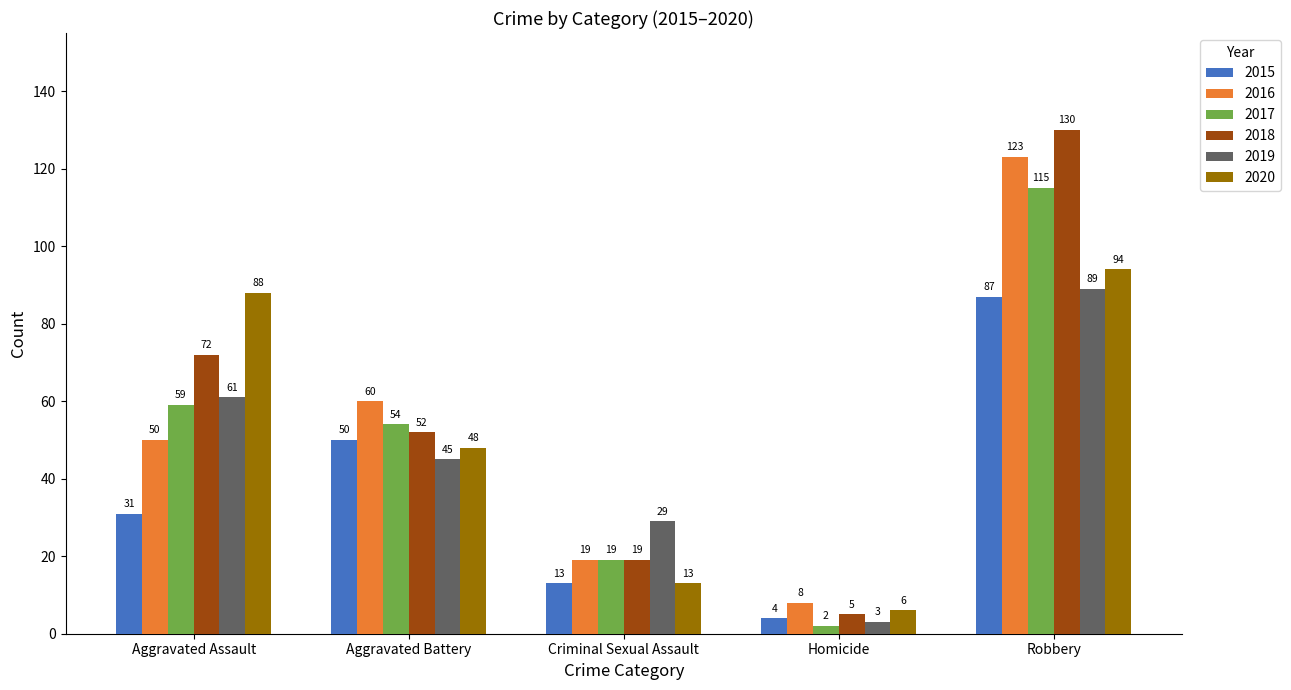

Which series changed the most between Aggravated Assault and Criminal Sexual Assault?

2020